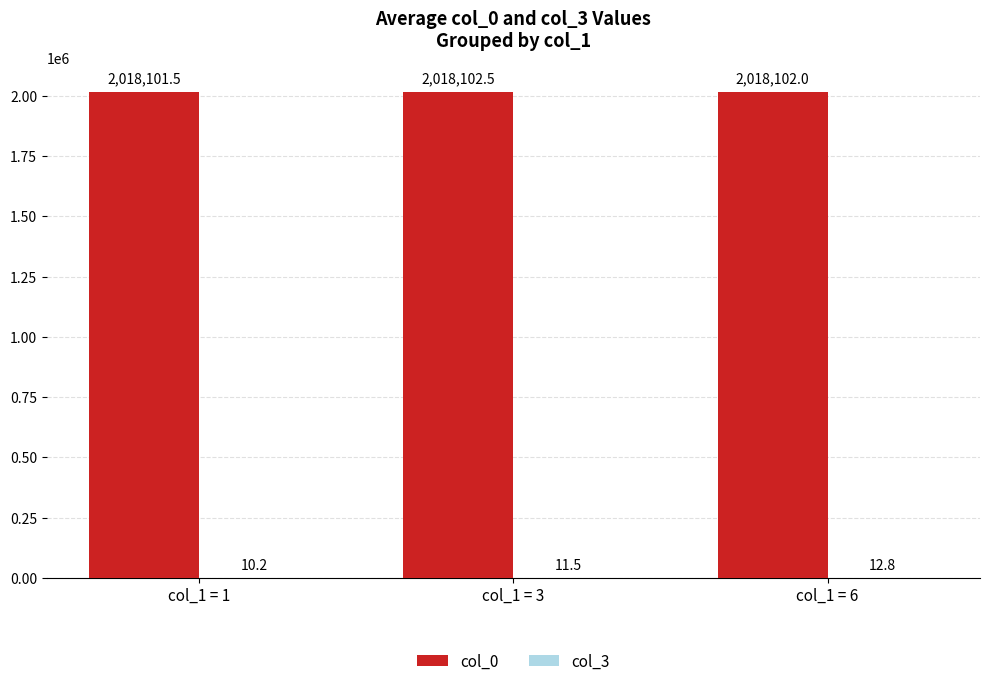

What is the sum of all col_0 values?

6054306.0